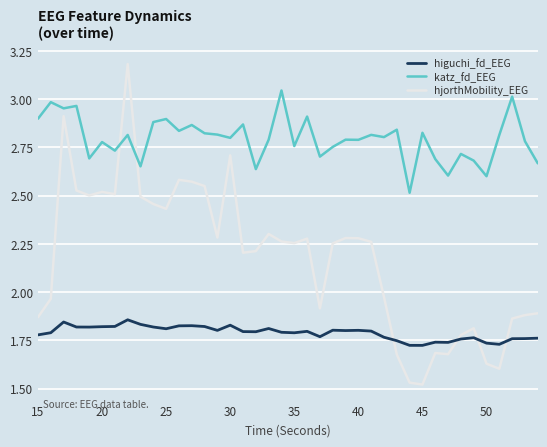

List the series in order of their peak value, highest first.

hjorthMobility_EEG, katz_fd_EEG, higuchi_fd_EEG